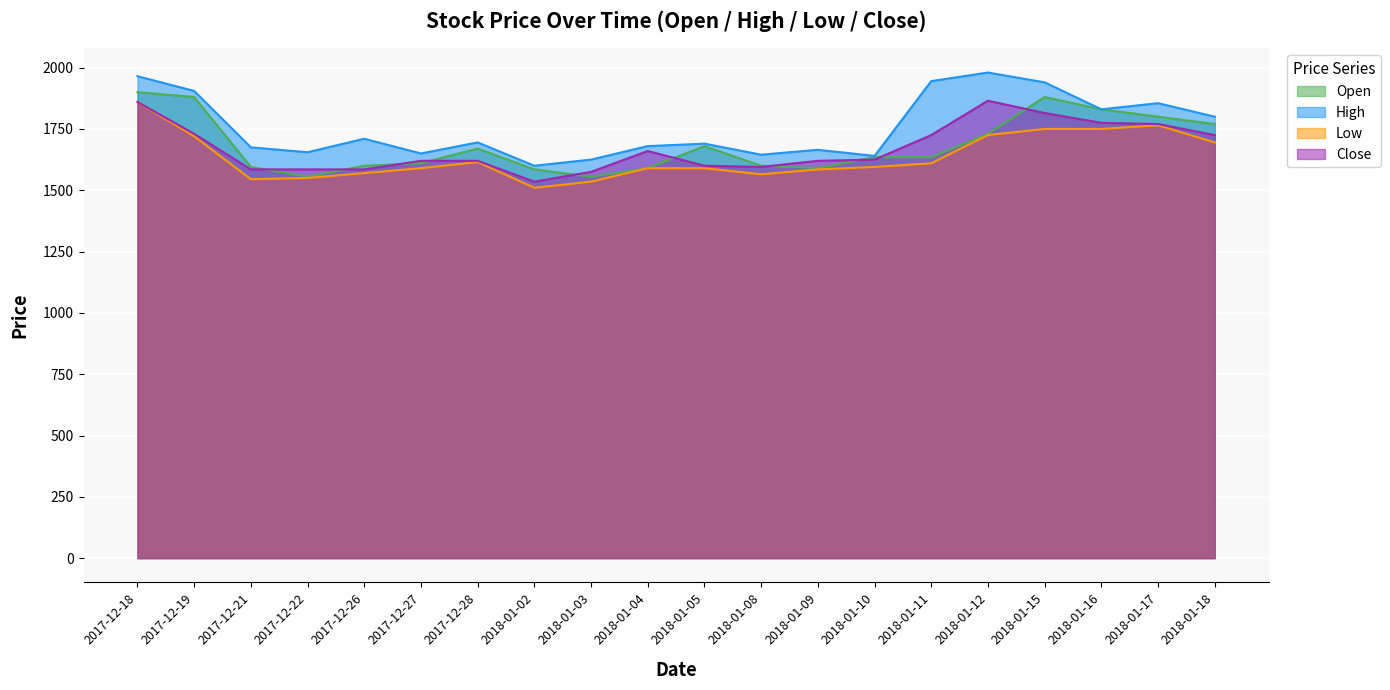

Reading right to left, transcribe all the data shown in this chart.

Open: 1770	1800	1830	1880	1730	1635	1635	1590	1600	1680	1590	1555	1585	1670	1610	1600	1555	1595	1880	1900
High: 1800	1855	1830	1940	1980	1945	1640	1665	1645	1690	1680	1625	1600	1695	1650	1710	1655	1675	1905	1965
Low: 1695	1765	1750	1750	1725	1610	1595	1585	1565	1590	1590	1535	1510	1615	1590	1570	1550	1545	1720	1860
Close: 1725	1770	1775	1815	1865	1725	1625	1620	1595	1600	1660	1575	1535	1620	1620	1585	1585	1585	1730	1860